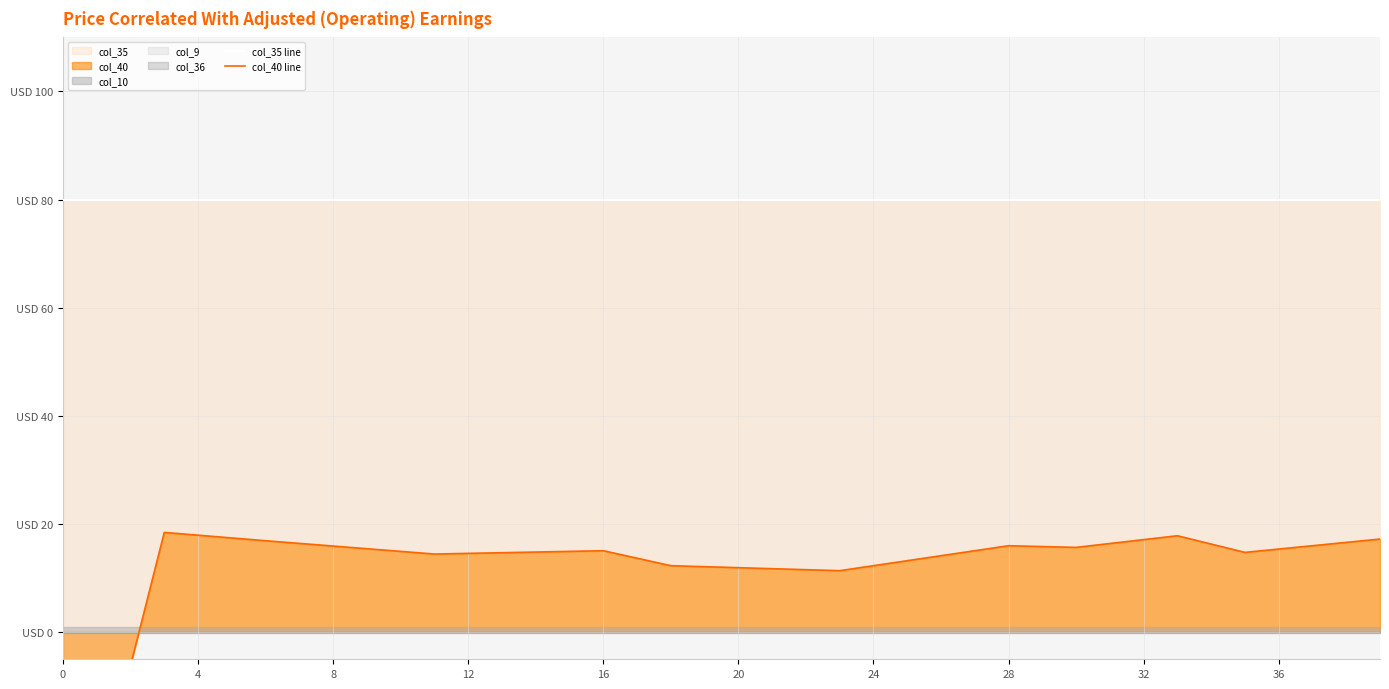

Between 24 and 21, which series saw the biggest shift?

col_40 line